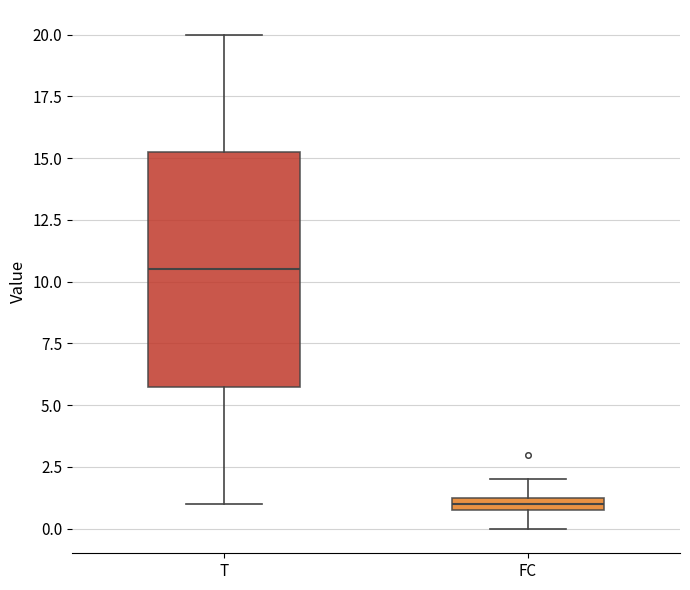

Where does the upper whisker of the box for FC end on the y-axis? The values are not printed on the chart, so give them approximately, as read against the axis.

2.0